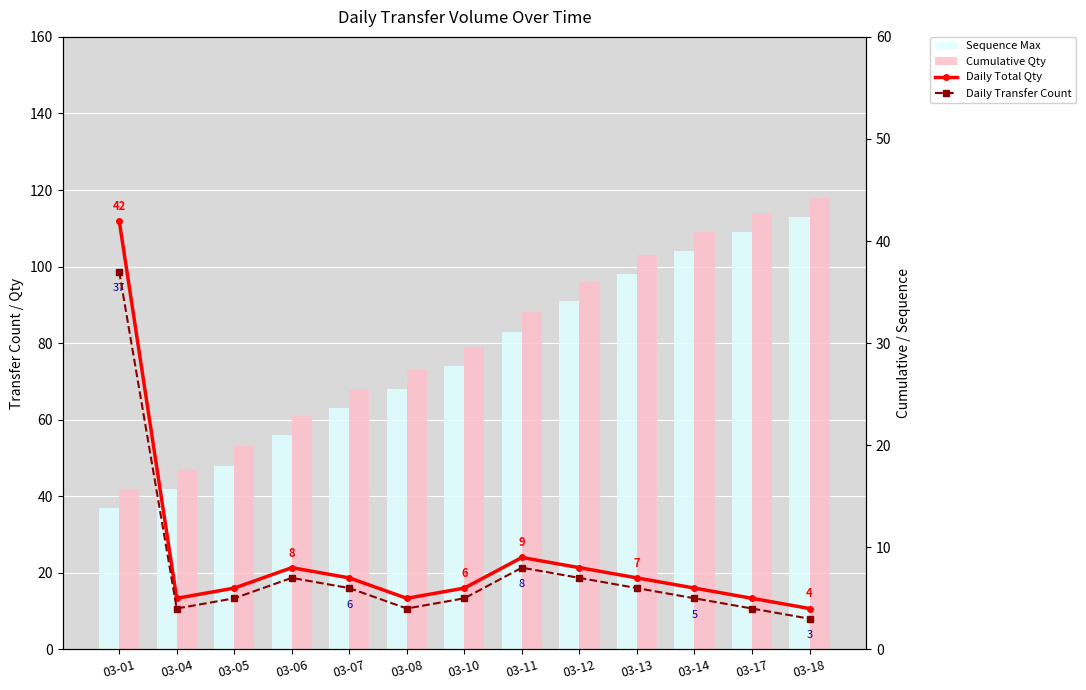

Reading right to left, extract all data points from this chart.

Sequence Max: 113	109	104	98	91	83	74	68	63	56	48	42	37
Cumulative Qty: 118	114	109	103	96	88	79	73	68	61	53	47	42
Daily Total Qty: 4	5	6	7	8	9	6	5	7	8	6	5	42
Daily Transfer Count: 3	4	5	6	7	8	5	4	6	7	5	4	37